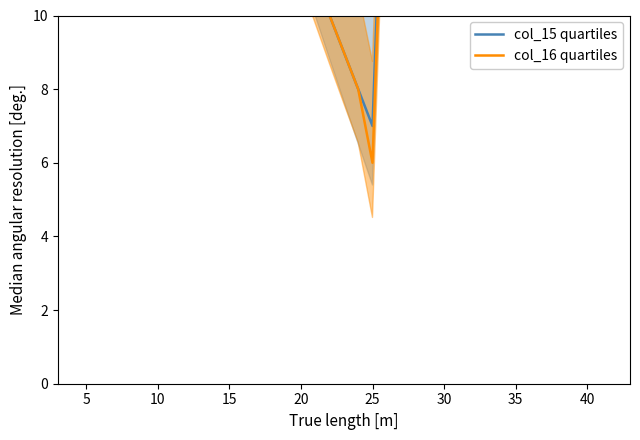

True or false: col_15 quartiles and col_16 quartiles cross at least once.

False